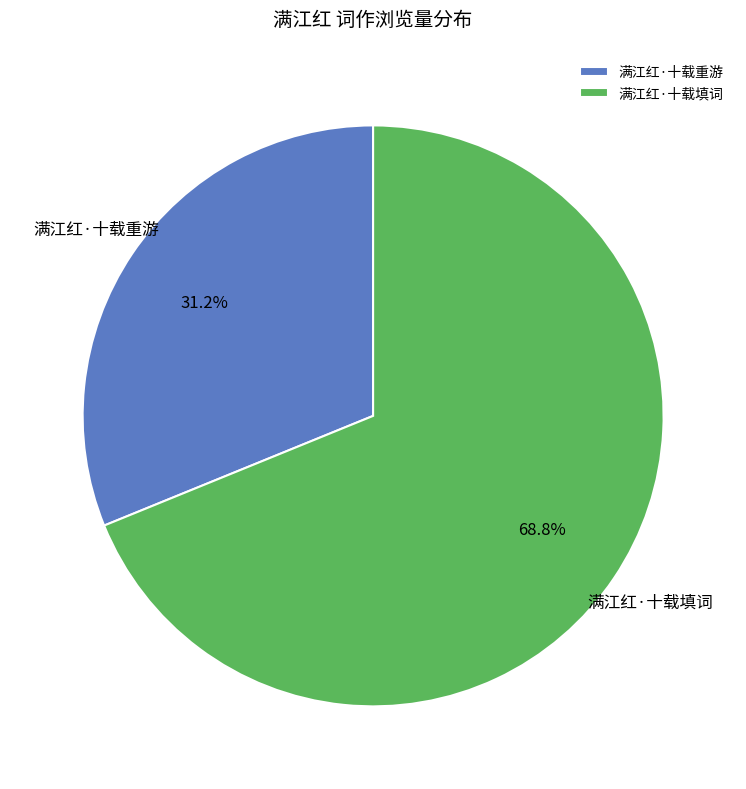

How many segments does this pie chart have?

2